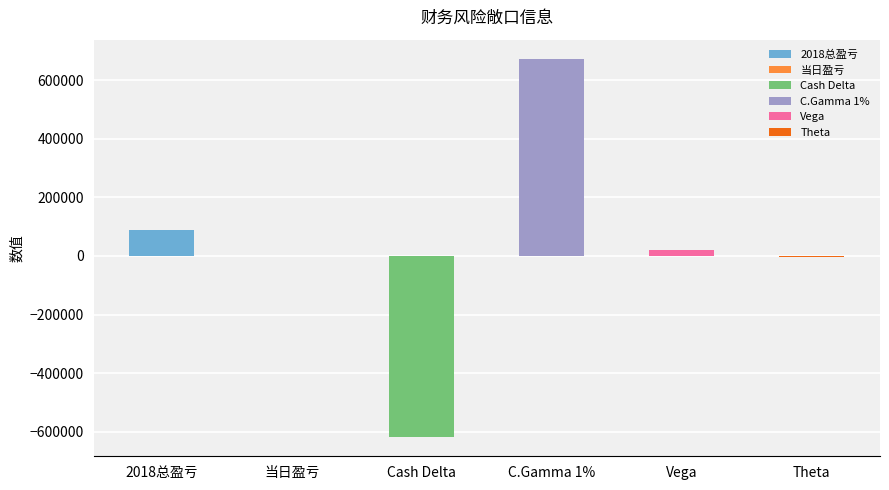

Rank the categories by value from lowest to highest.

Cash Delta, Theta, 当日盈亏, Vega, 2018总盈亏, C.Gamma 1%